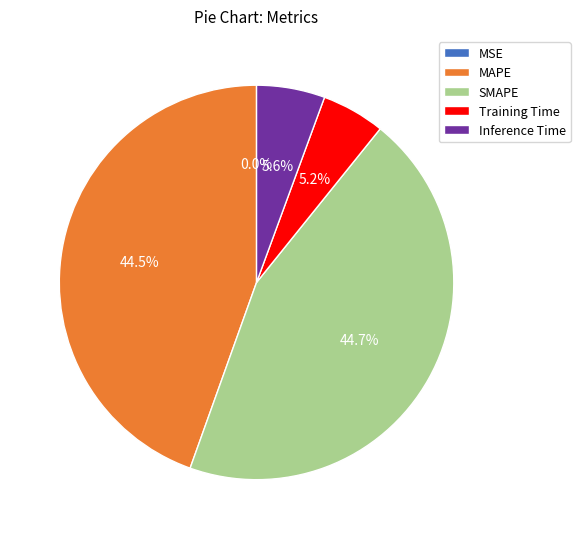

What portion of the pie excludes Training Time?

94.8%